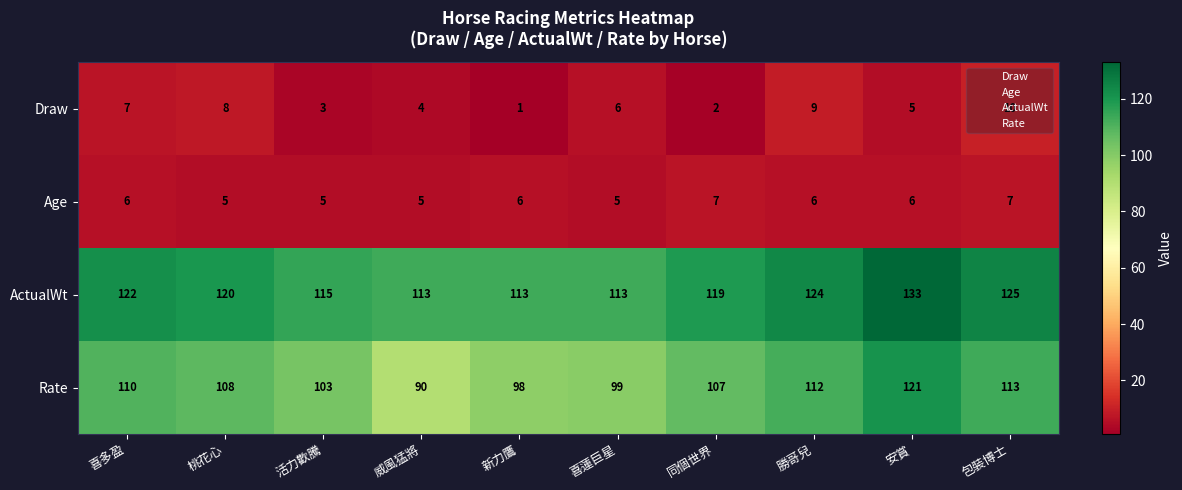

List the series in order of their peak value, highest first.

ActualWt, Rate, Draw, Age